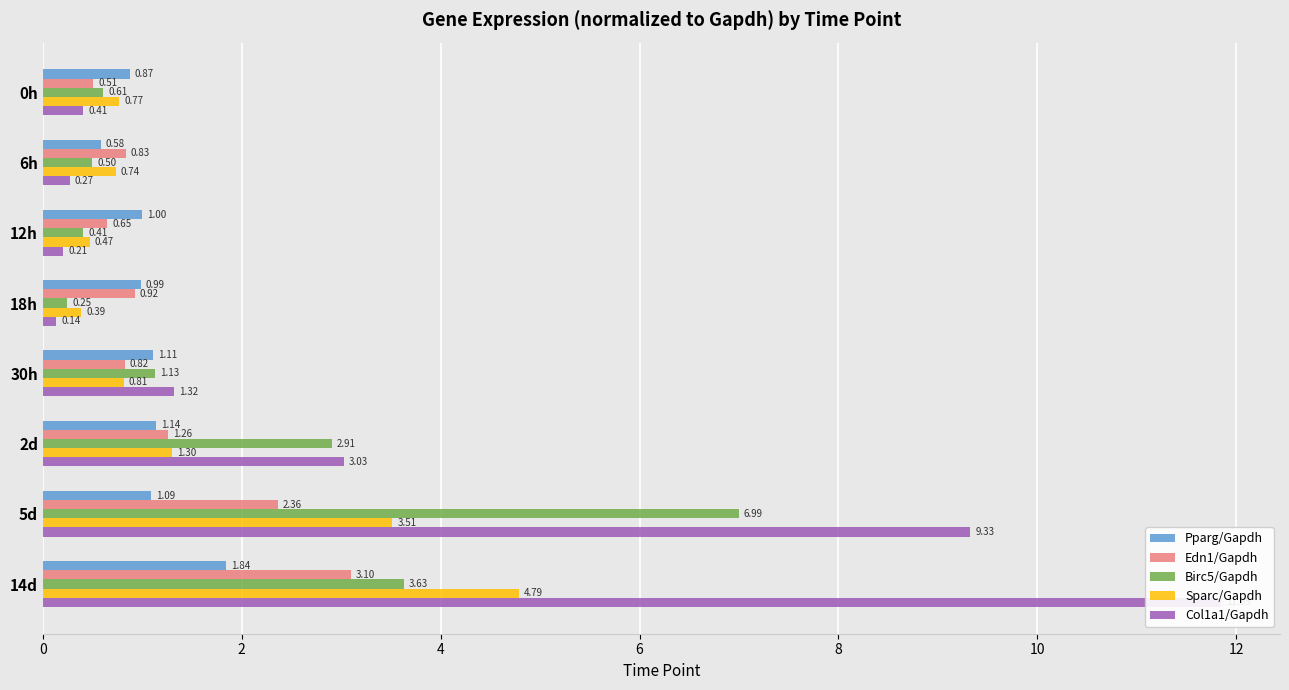

Reading left to right, list all the values displayed in this chart.

Pparg/Gapdh: 0.9	0.6	1.0	1.0	1.1	1.1	1.1	1.8
Edn1/Gapdh: 0.5	0.8	0.6	0.9	0.8	1.3	2.4	3.1
Birc5/Gapdh: 0.6	0.5	0.4	0.2	1.1	2.9	7.0	3.6
Sparc/Gapdh: 0.8	0.7	0.5	0.4	0.8	1.3	3.5	4.8
Col1a1/Gapdh: 0.4	0.3	0.2	0.1	1.3	3.0	9.3	11.8